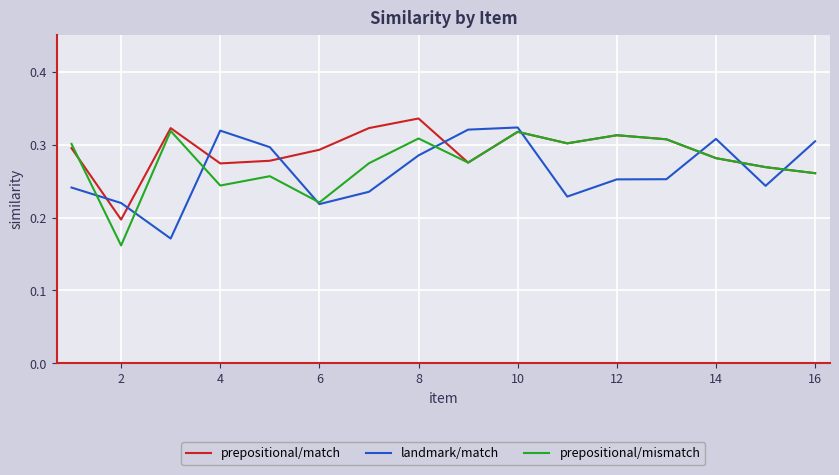

How many intersections are there between prepositional/match and landmark/match?

9